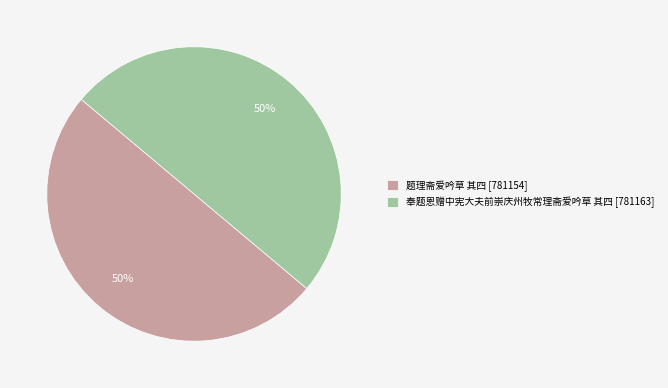

Do 奉题恩赠中宪大夫前崇庆州牧常理斋爱吟草 其四 [781163] and 题理斋爱吟草 其四 [781154] together represent more than half of the pie?

Yes